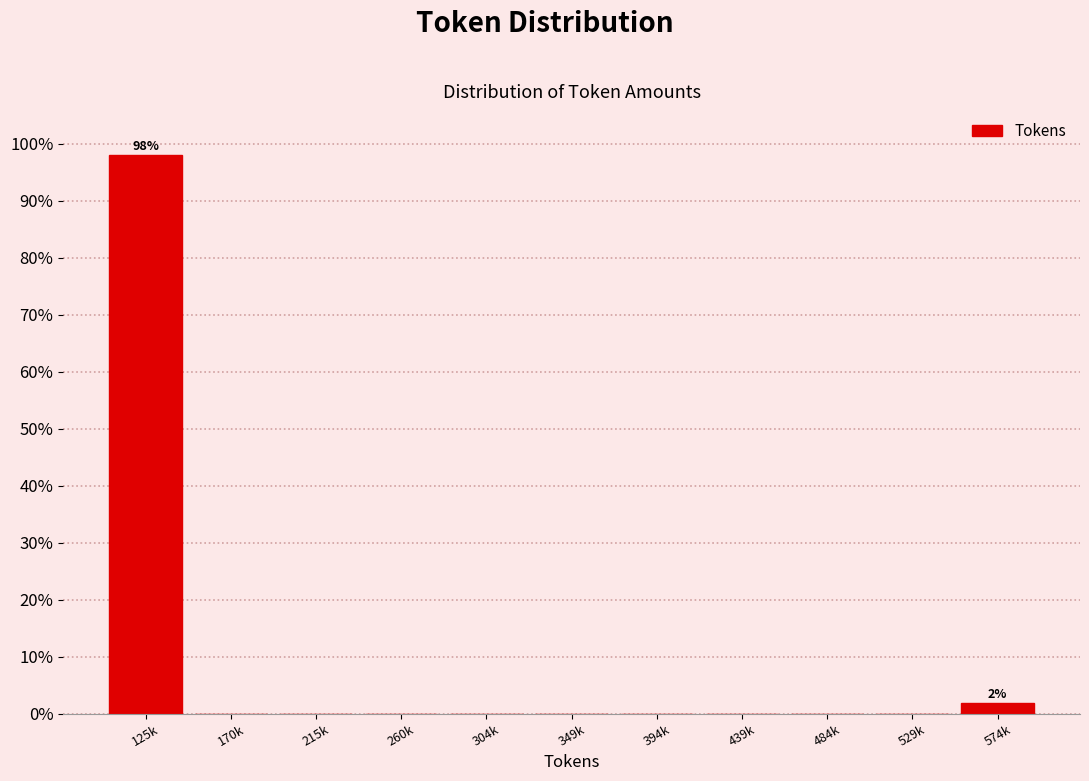

Reading left to right, what are all the values shown in this chart?

125k=98.1	170k=0.0	215k=0.0	260k=0.0	304k=0.0	349k=0.0	394k=0.0	439k=0.0	484k=0.0	529k=0.0	574k=1.9